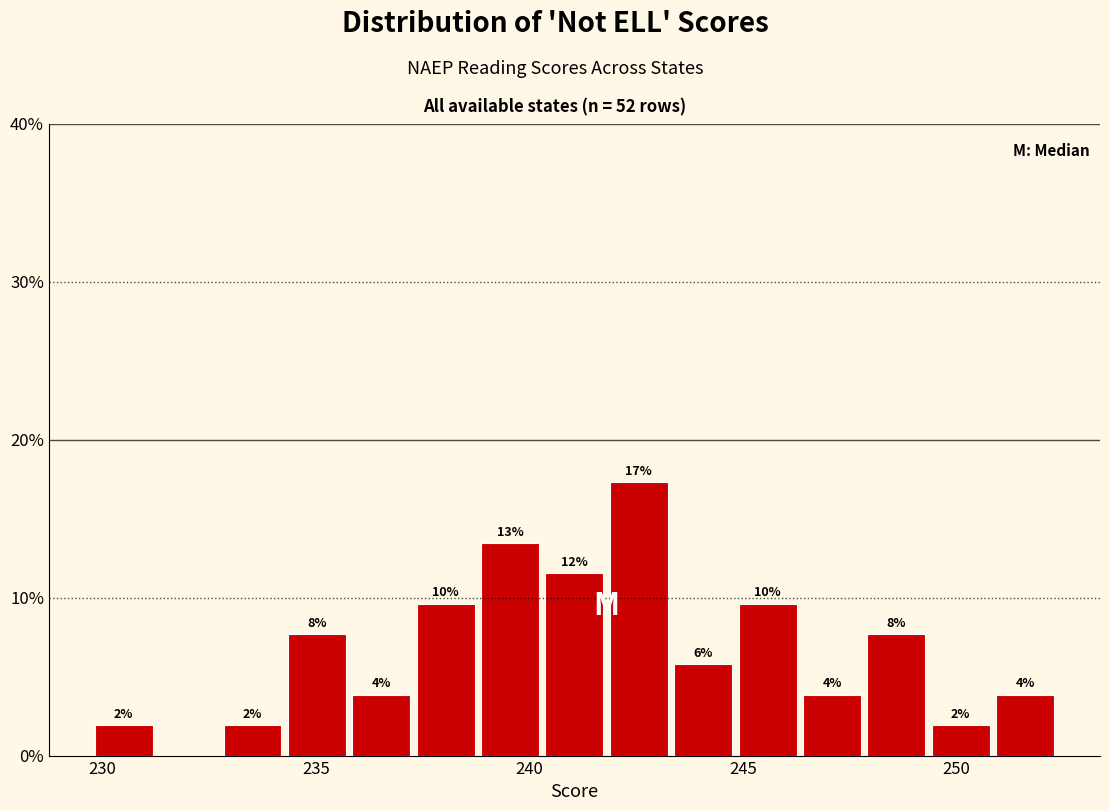

Around what value on the x-axis is the tallest bar? Give the approximate position of its centre, as read against the axis.

242.5